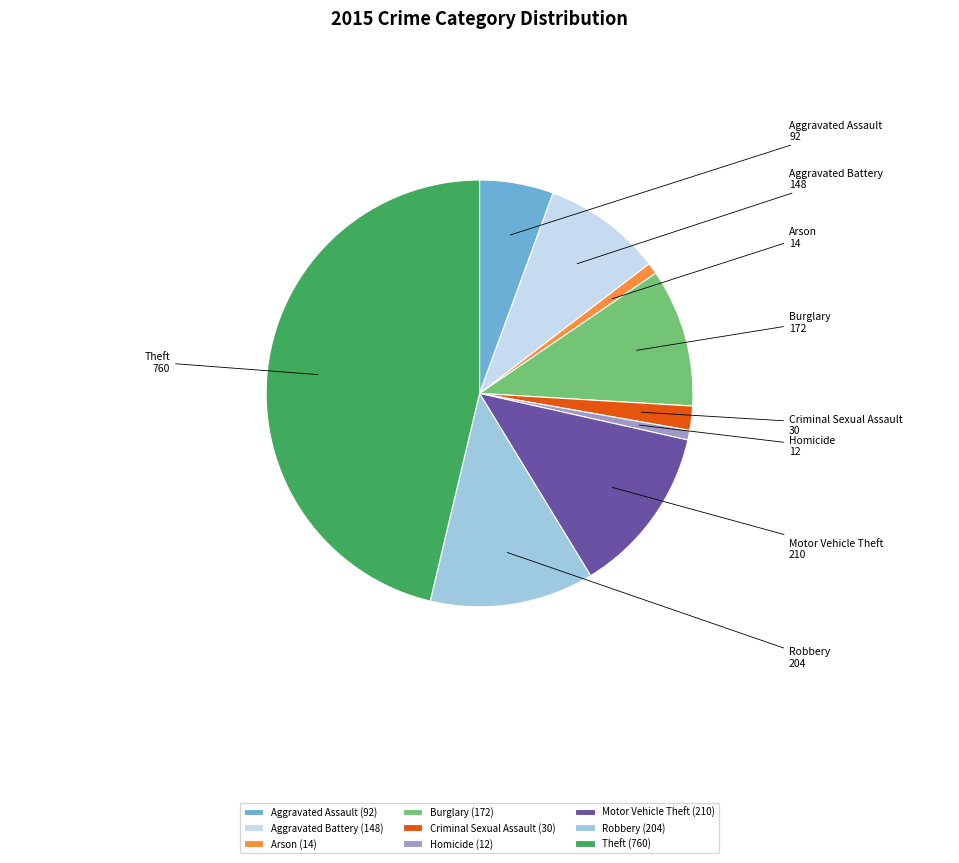

Is there any slice that represents more than half of the pie?

No